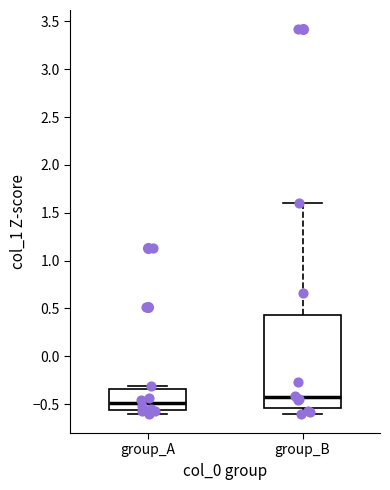

Reading left to right, transcribe this box plot: for each box, give where its median line is, the range the box spans, and where its two whiskers end, as read against the y-axis. The values are not printed on the chart, so give them approximately, as read against the axis.

group_A: median -0.50, box -0.55 to -0.35, whiskers -0.60 to -0.30
group_B: median -0.45, box -0.55 to 0.45, whiskers -0.60 to 1.60